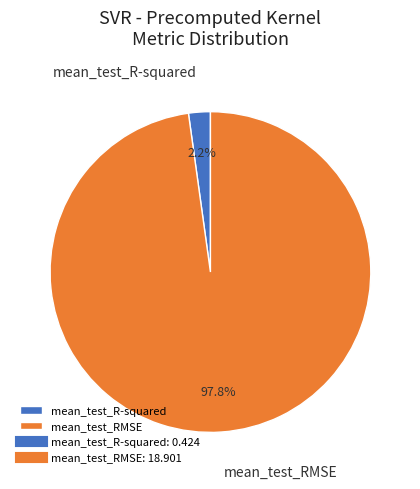

Which has a higher value, mean_test_R-squared or mean_test_RMSE?

mean_test_RMSE